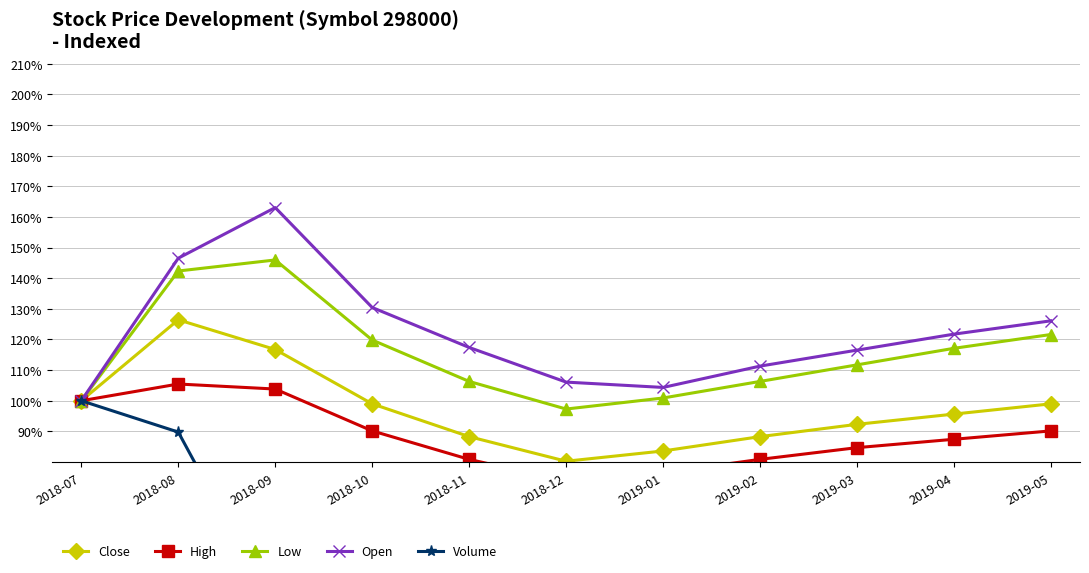

What is the minimum value for Low?

97.3